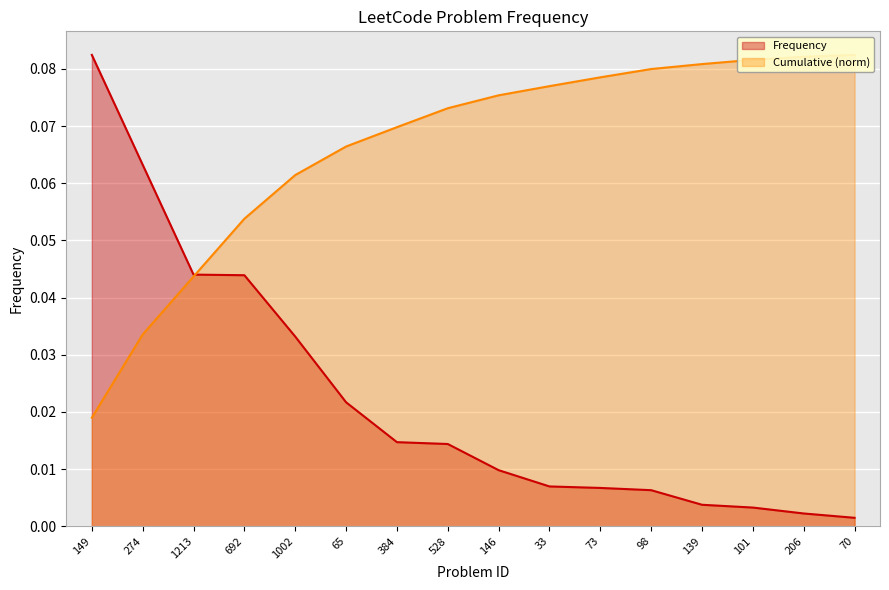

Which category has the highest value in the Frequency series?

149